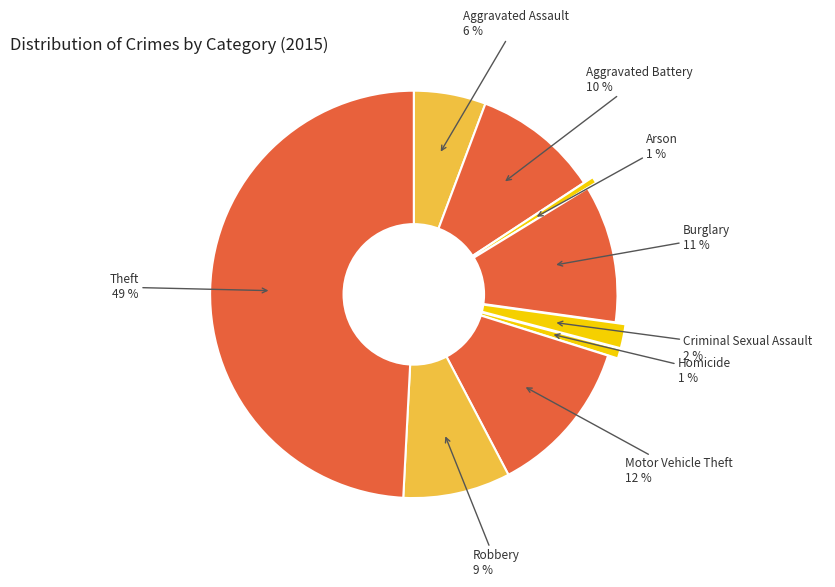

Which slice is the largest?

Theft